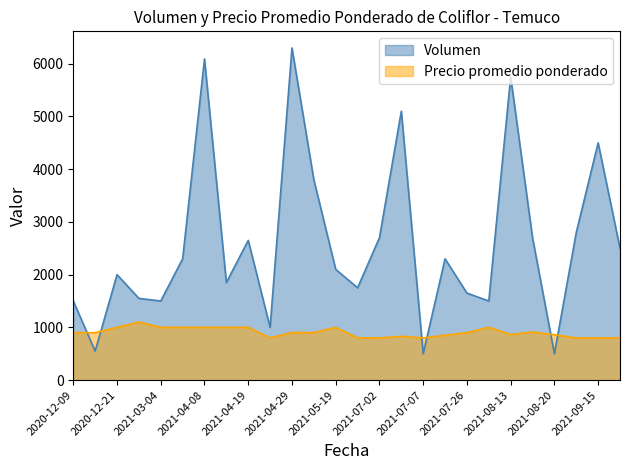

Reading left to right, extract all data points from this chart.

Volumen: 1500	550	2000	1550	1500	2300	6090	1850	2650	1000	6300	3800	2100	1750	2700	5100	500	2300	1650	1500	5750	2700	500	2800	4500	2500
Precio promedio ponderado: 900	900	1000	1100	1000	1000	1000	1000	1000	800	903	900	1000	800	800	829	800	850	900	1000	865	911	860	800	800	800